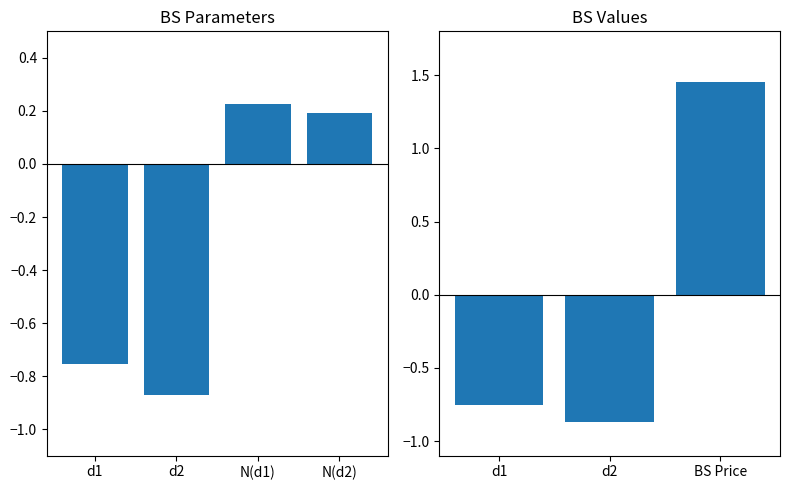

Which has a higher value, BS Price or d2?

BS Price